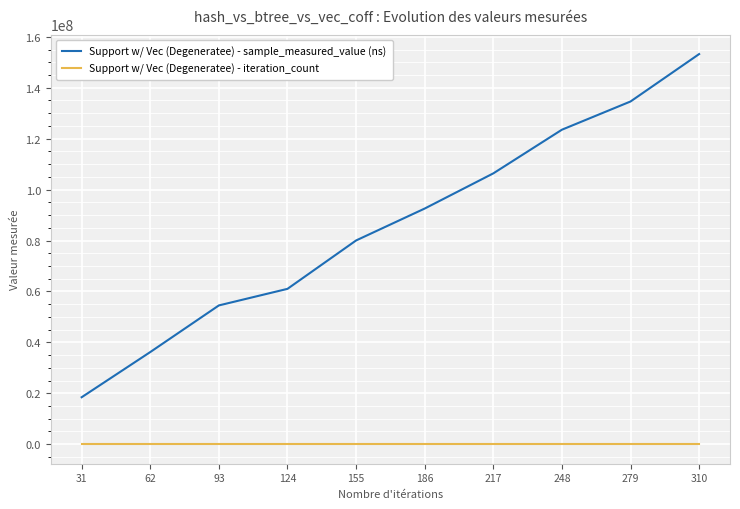

True or false: Support w/ Vec (Degeneratee) - iteration_count and Support w/ Vec (Degeneratee) - sample_measured_value (ns) intersect in this chart.

False